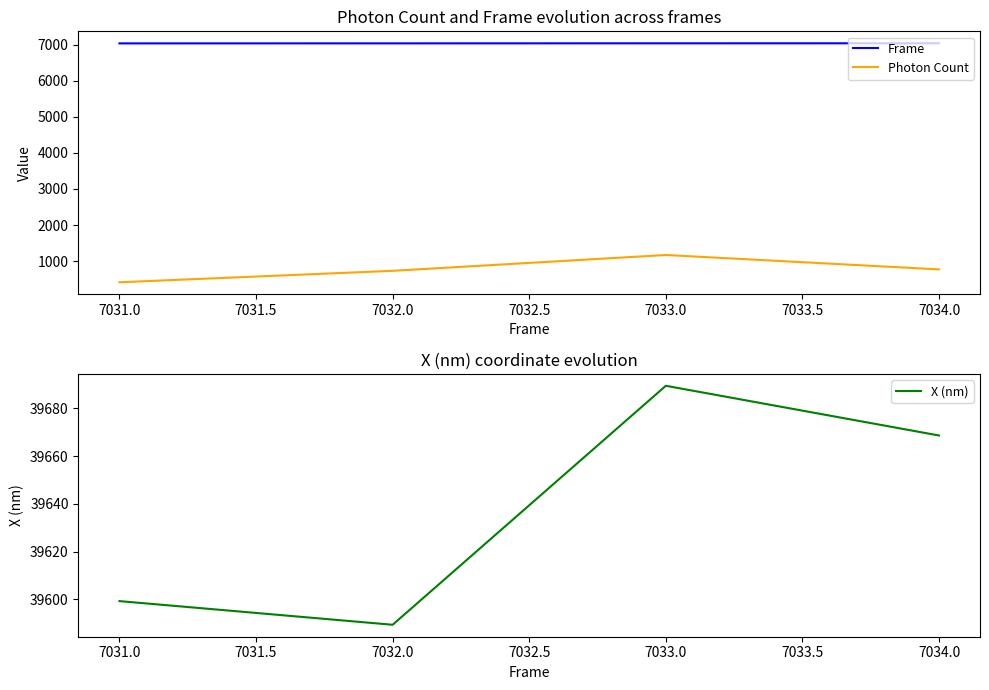

At which category does Photon Count reach its first local peak?

7033.0